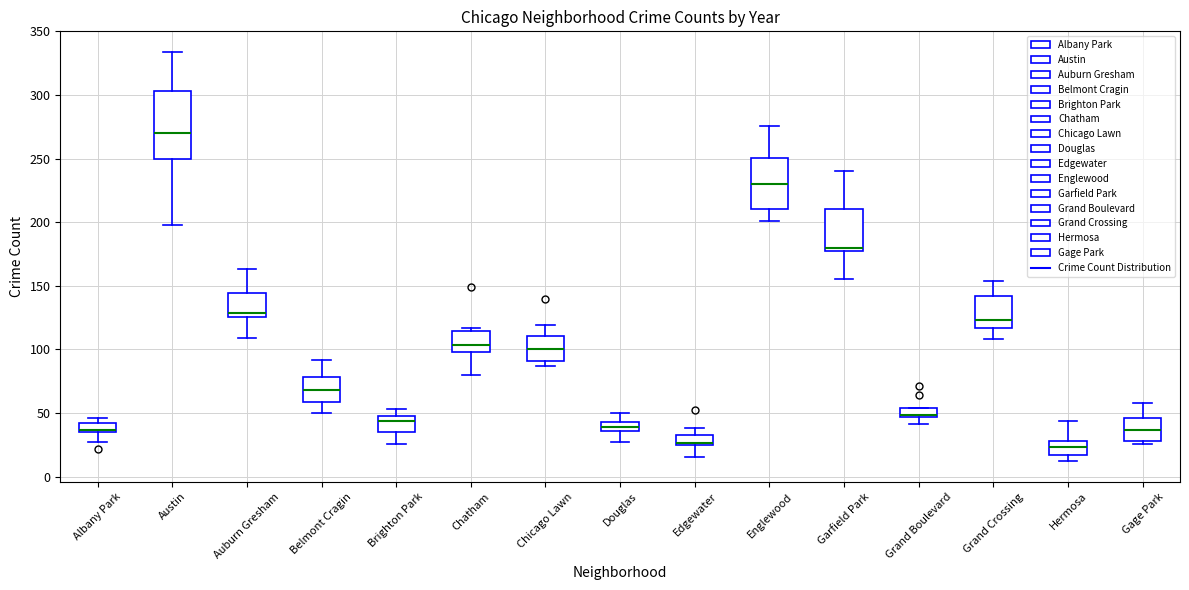

Where is the lower edge of the box for Belmont Cragin on the y-axis? The values are not printed on the chart, so give them approximately, as read against the axis.

60